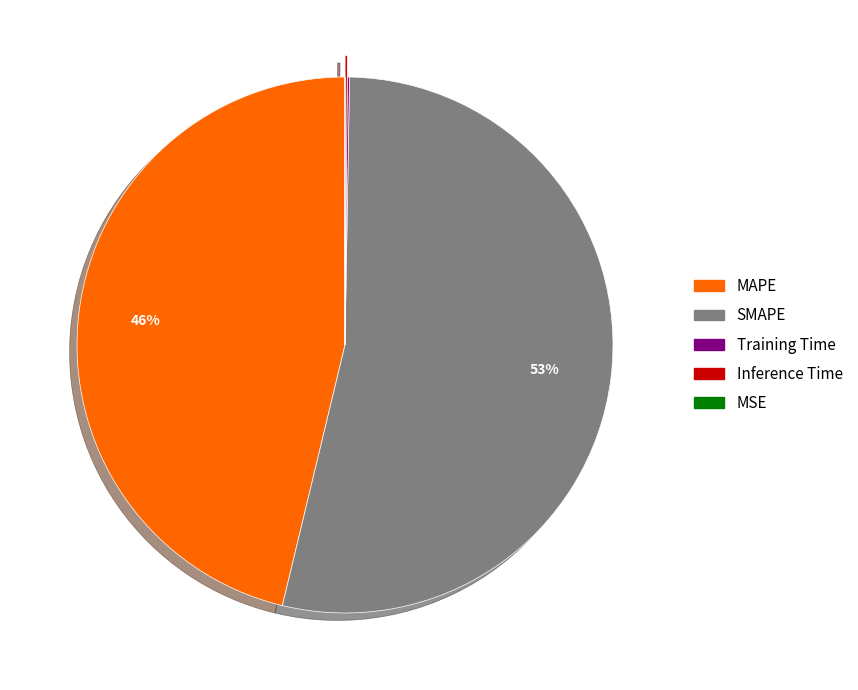

Do SMAPE and MAPE together represent more than half of the pie?

Yes